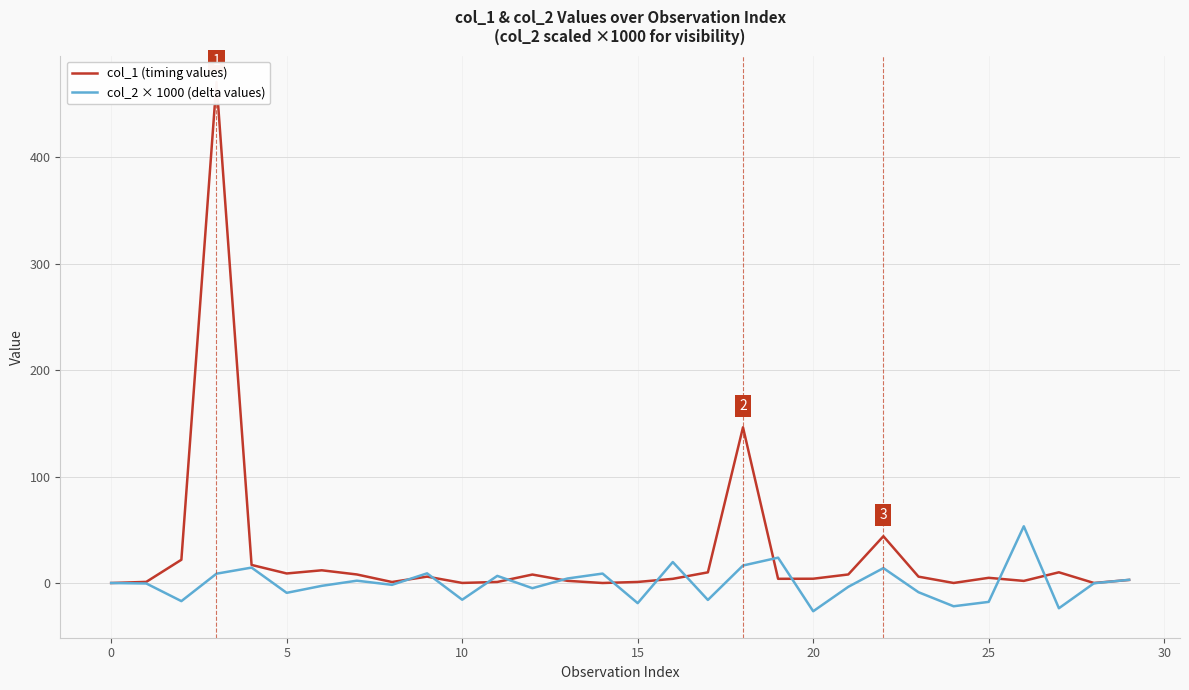

What is the spread (max minus min) of values at 18?

129.9